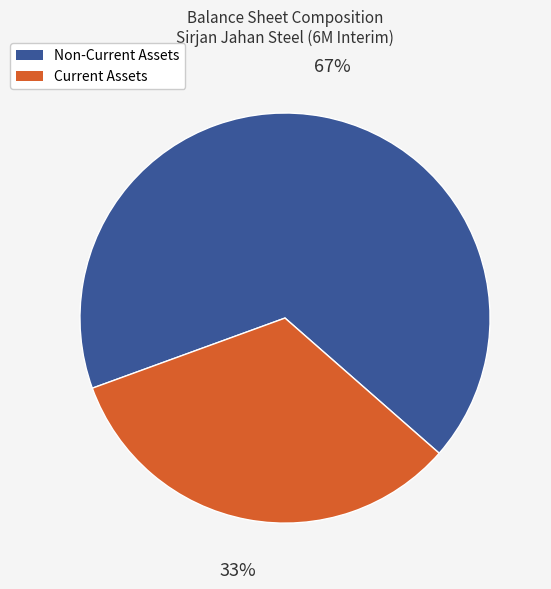

Is there a majority slice in this chart?

Yes